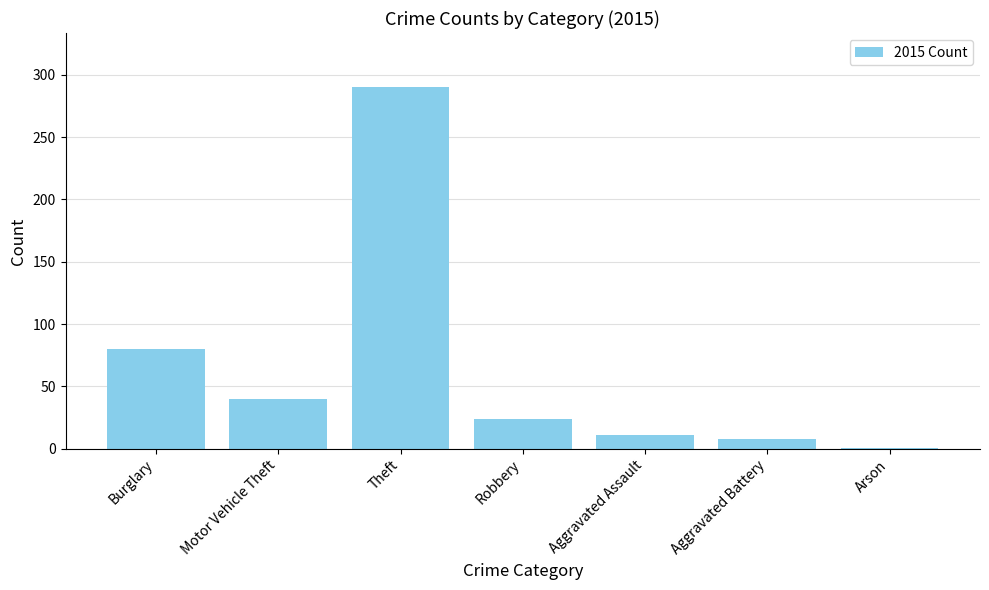

What is the sum of all values?

454